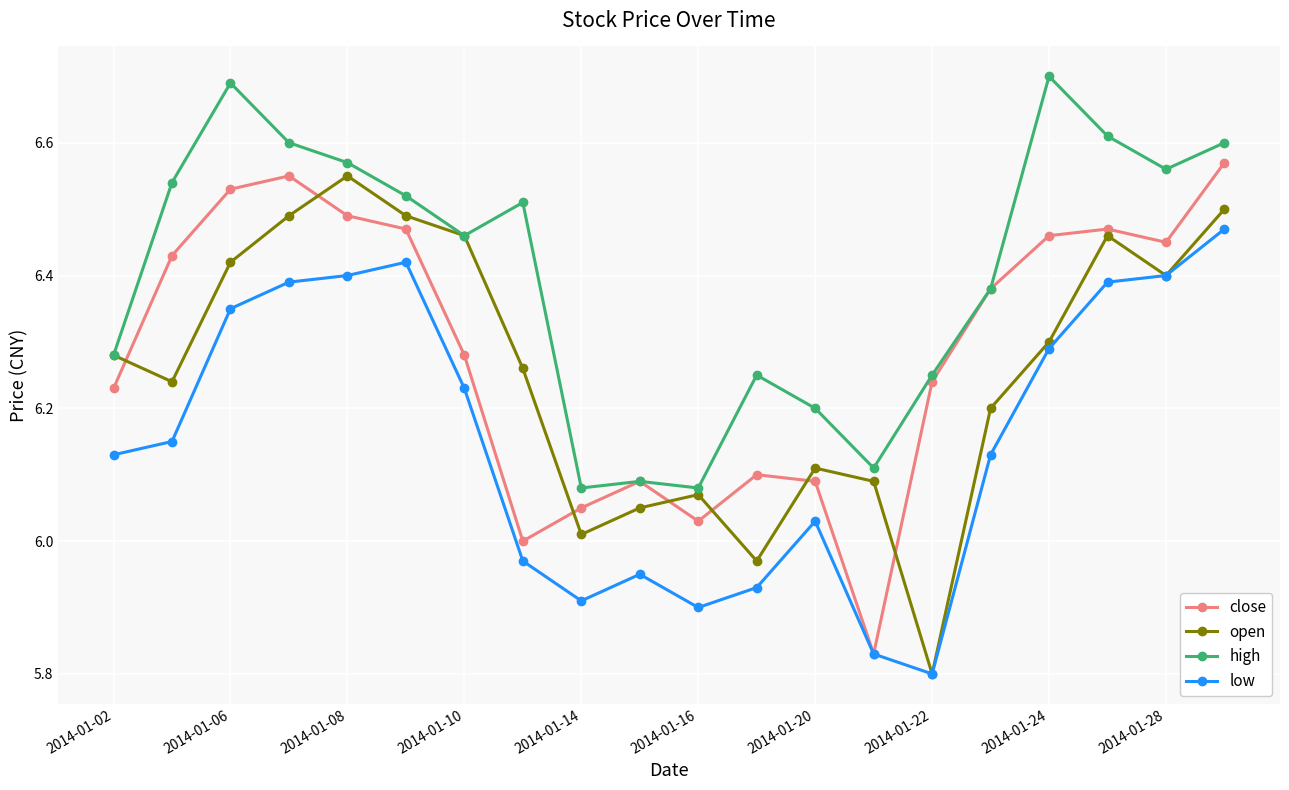

True or false: high has more than 0 points higher than both neighbors.

True